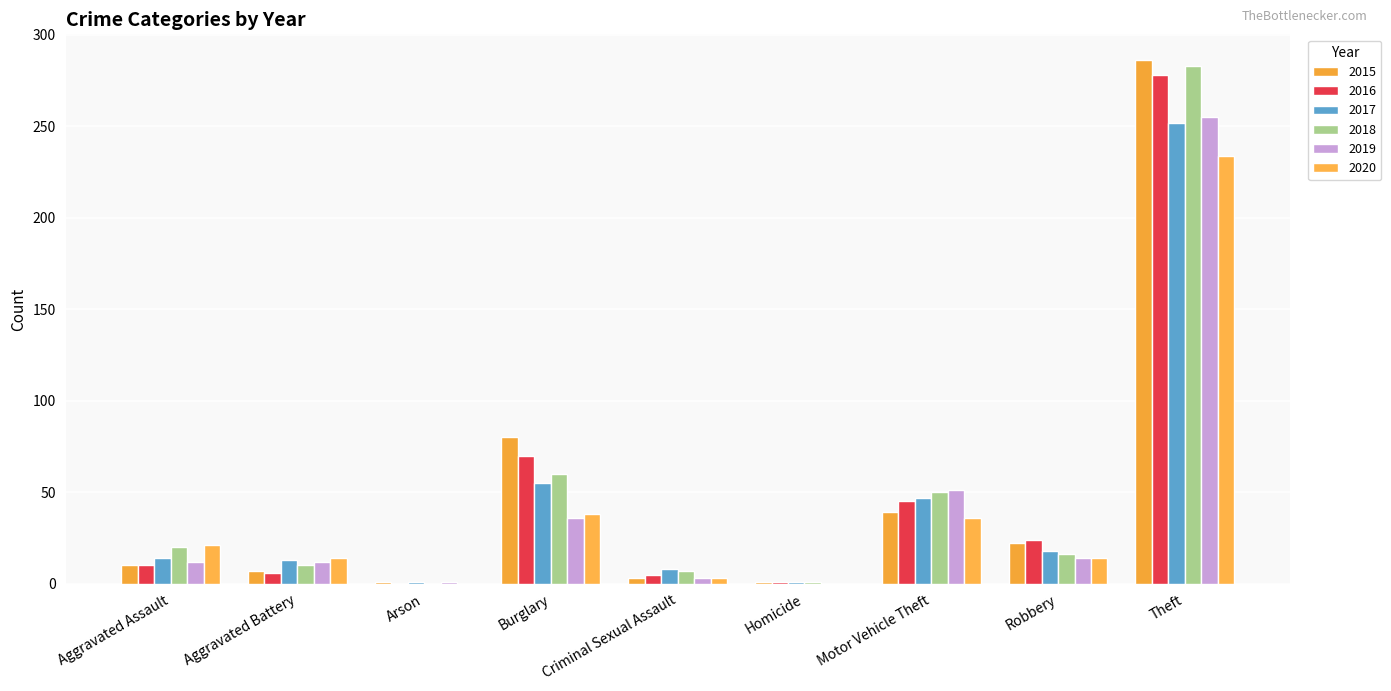

Reading left to right, list all the values displayed in this chart.

2015: Aggravated Assault=10	Aggravated Battery=7	Arson=1	Burglary=80	Criminal Sexual Assault=3	Homicide=1	Motor Vehicle Theft=39	Robbery=22	Theft=286
2016: Aggravated Assault=10	Aggravated Battery=6	Arson=0	Burglary=70	Criminal Sexual Assault=5	Homicide=1	Motor Vehicle Theft=45	Robbery=24	Theft=278
2017: Aggravated Assault=14	Aggravated Battery=13	Arson=1	Burglary=55	Criminal Sexual Assault=8	Homicide=1	Motor Vehicle Theft=47	Robbery=18	Theft=252
2018: Aggravated Assault=20	Aggravated Battery=10	Arson=0	Burglary=60	Criminal Sexual Assault=7	Homicide=1	Motor Vehicle Theft=50	Robbery=16	Theft=283
2019: Aggravated Assault=12	Aggravated Battery=12	Arson=1	Burglary=36	Criminal Sexual Assault=3	Homicide=0	Motor Vehicle Theft=51	Robbery=14	Theft=255
2020: Aggravated Assault=21	Aggravated Battery=14	Arson=0	Burglary=38	Criminal Sexual Assault=3	Homicide=0	Motor Vehicle Theft=36	Robbery=14	Theft=234